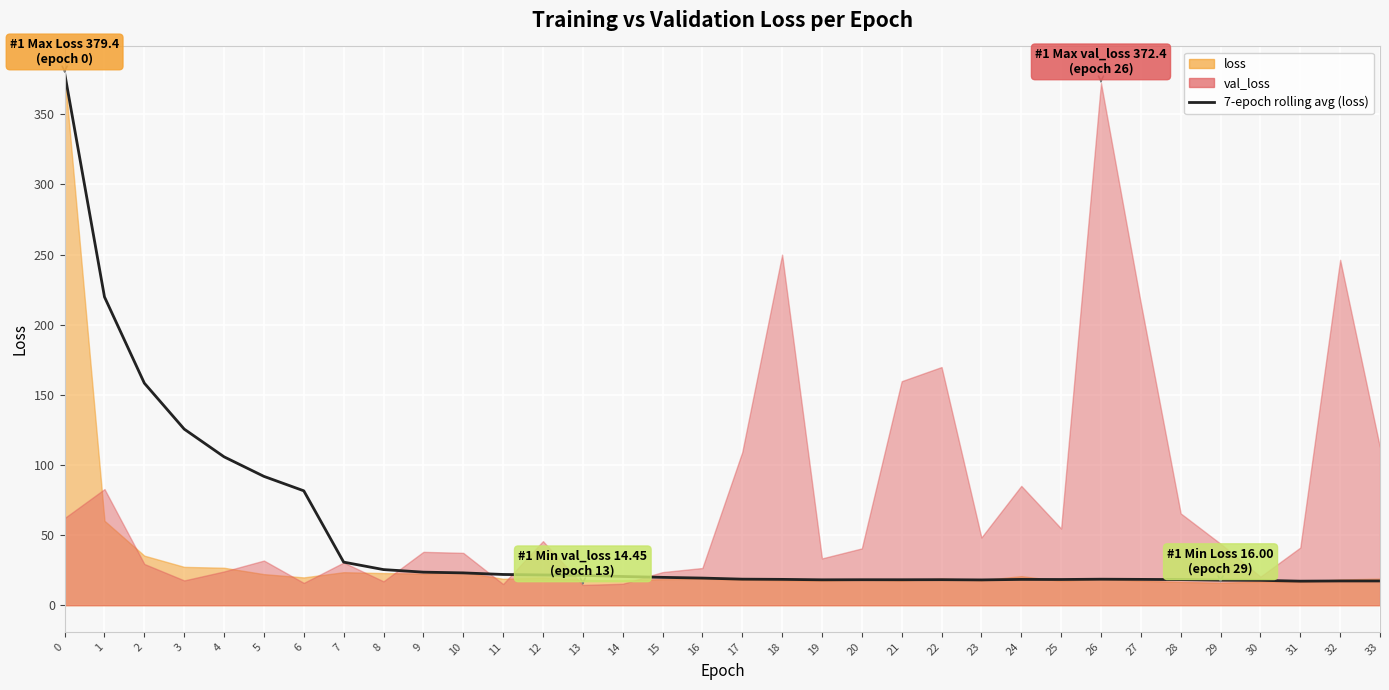

List the labels in order of value, smallest first.

31, 33, 32, 30, 29, 23, 19, 21, 20, 22, 28, 25, 24, 27, 18, 26, 17, 16, 15, 14, 13, 12, 11, 10, 9, 8, 7, 6, 5, 4, 3, 2, 1, 0